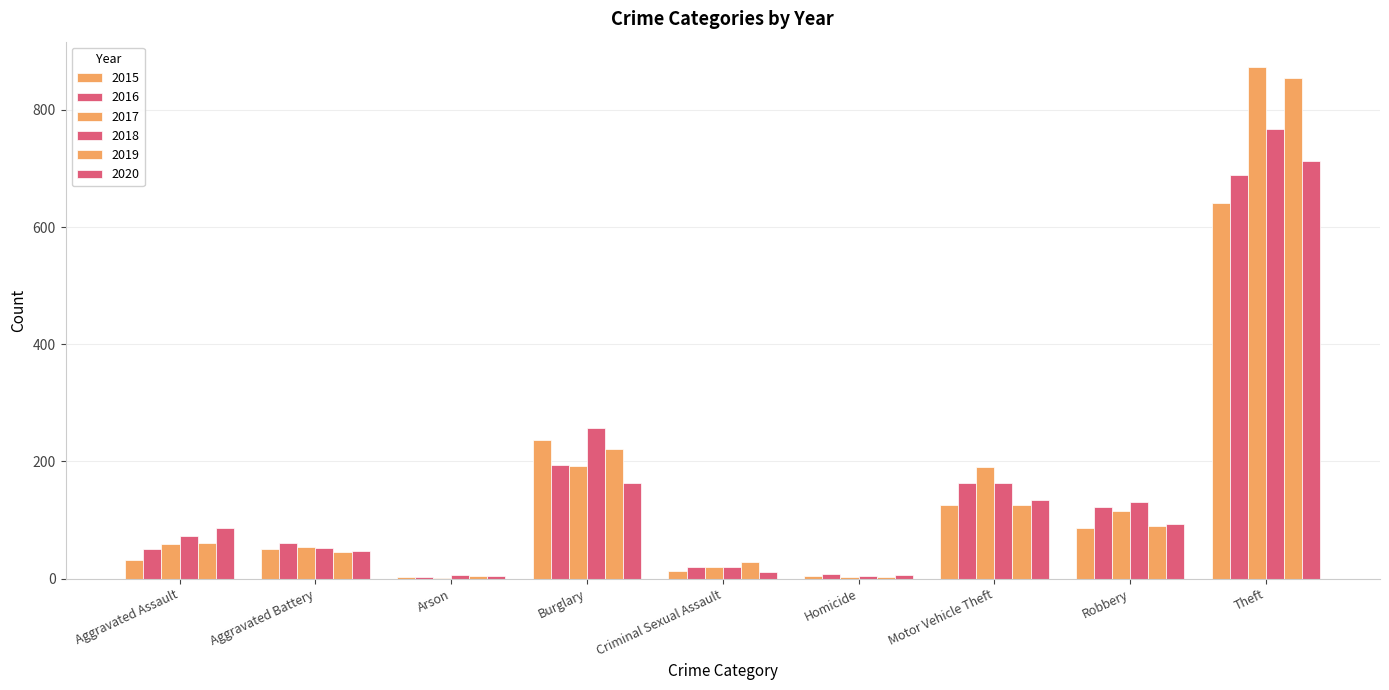

How many distinct data groups are displayed?

6